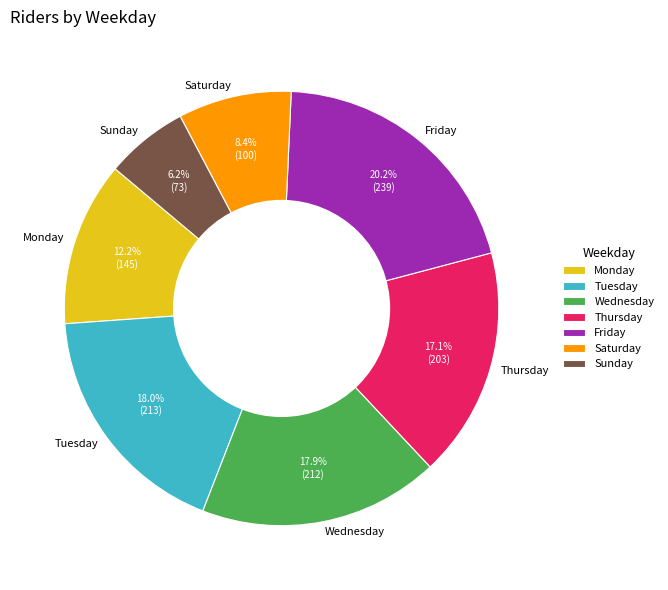

What percentage is NOT represented by Friday?

79.8%